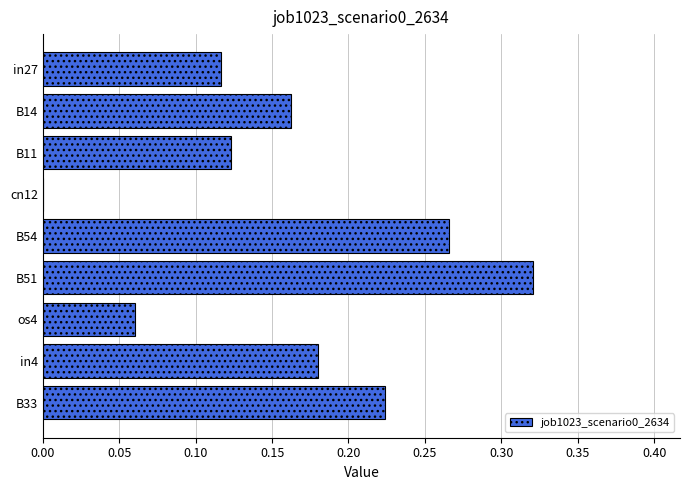

Which category has the highest value across all series?

B51